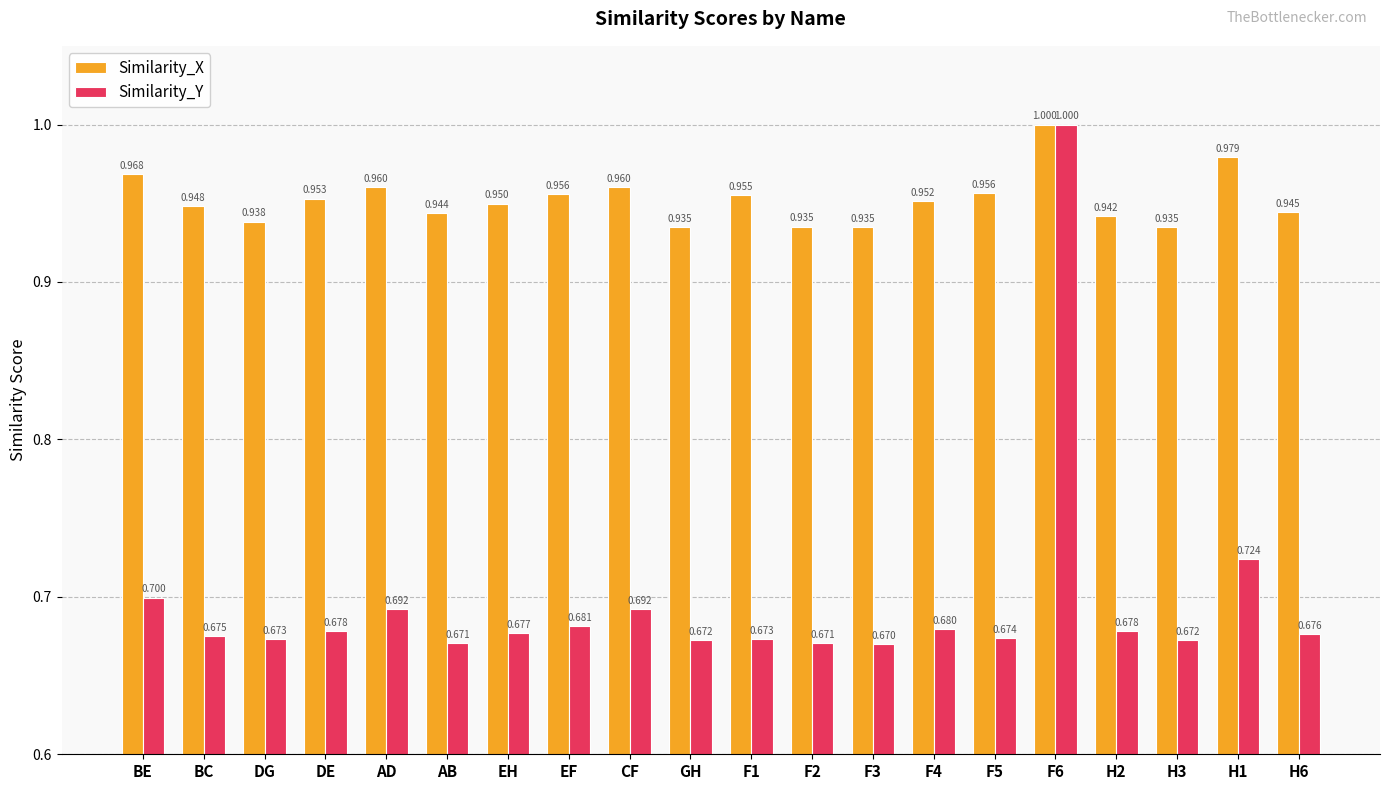

Is the value of Similarity_Y at CF greater than the value of Similarity_X at EF?

No